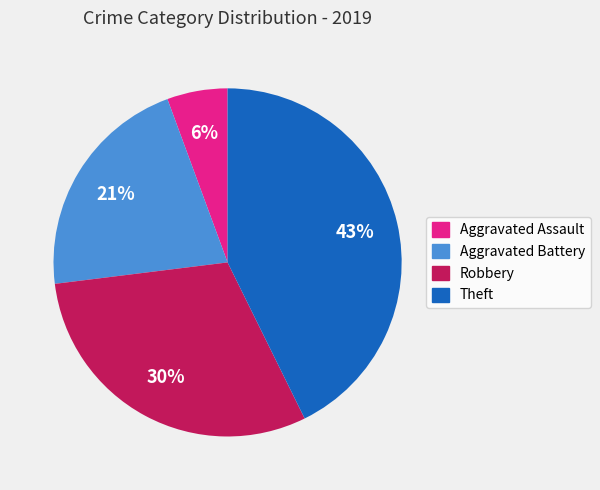

Rank the categories by value from highest to lowest.

Theft, Robbery, Aggravated Battery, Aggravated Assault